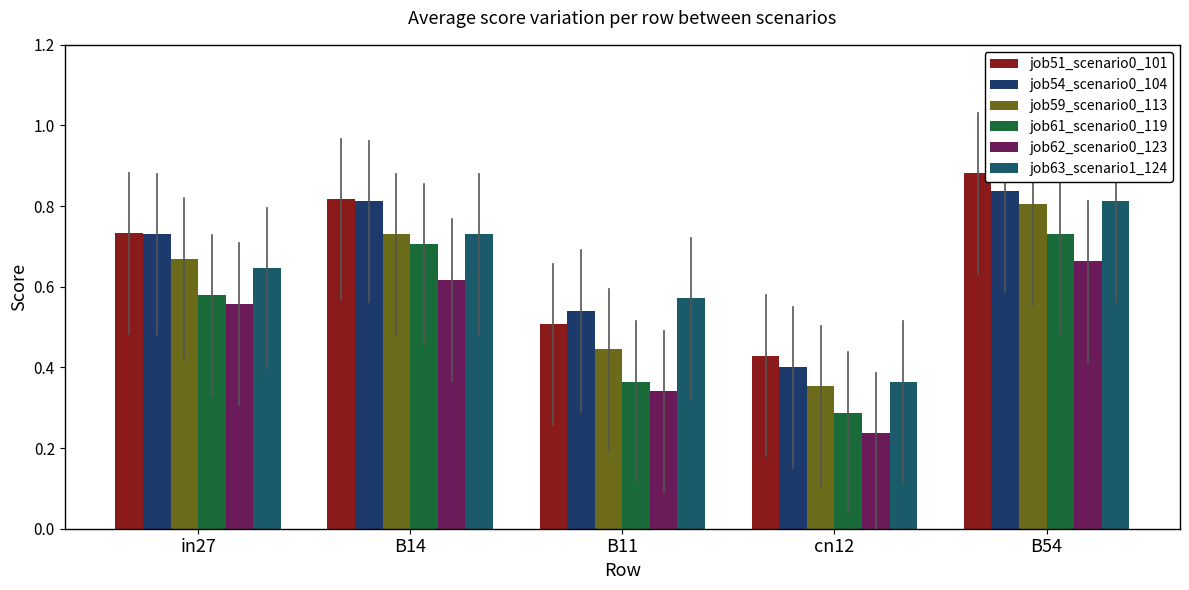

At cn12, list the series in order from largest to smallest.

job51_scenario0_101, job54_scenario0_104, job63_scenario1_124, job59_scenario0_113, job61_scenario0_119, job62_scenario0_123